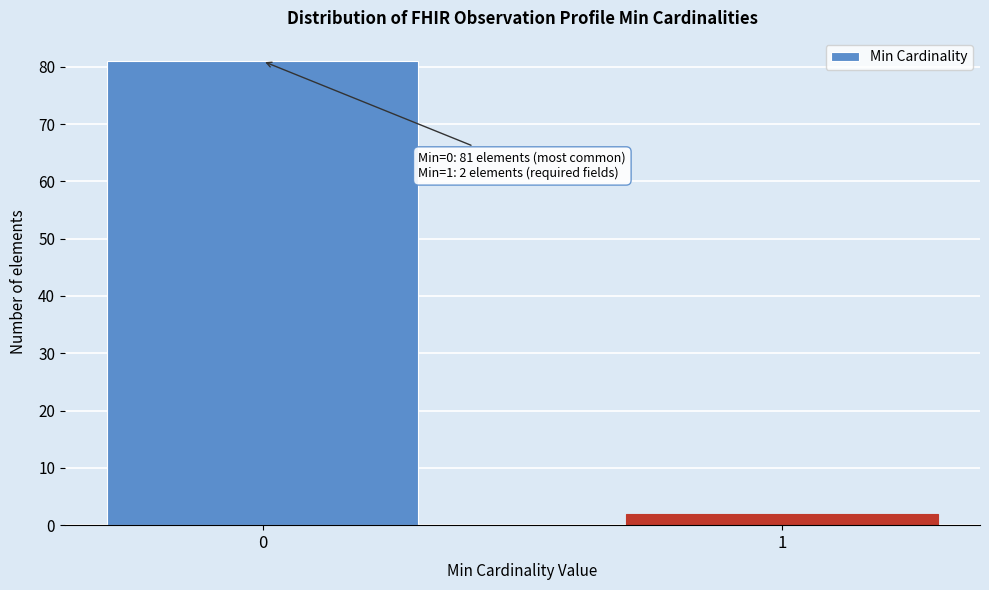

Reading right to left, extract all data points from this chart.

1=2	0=81